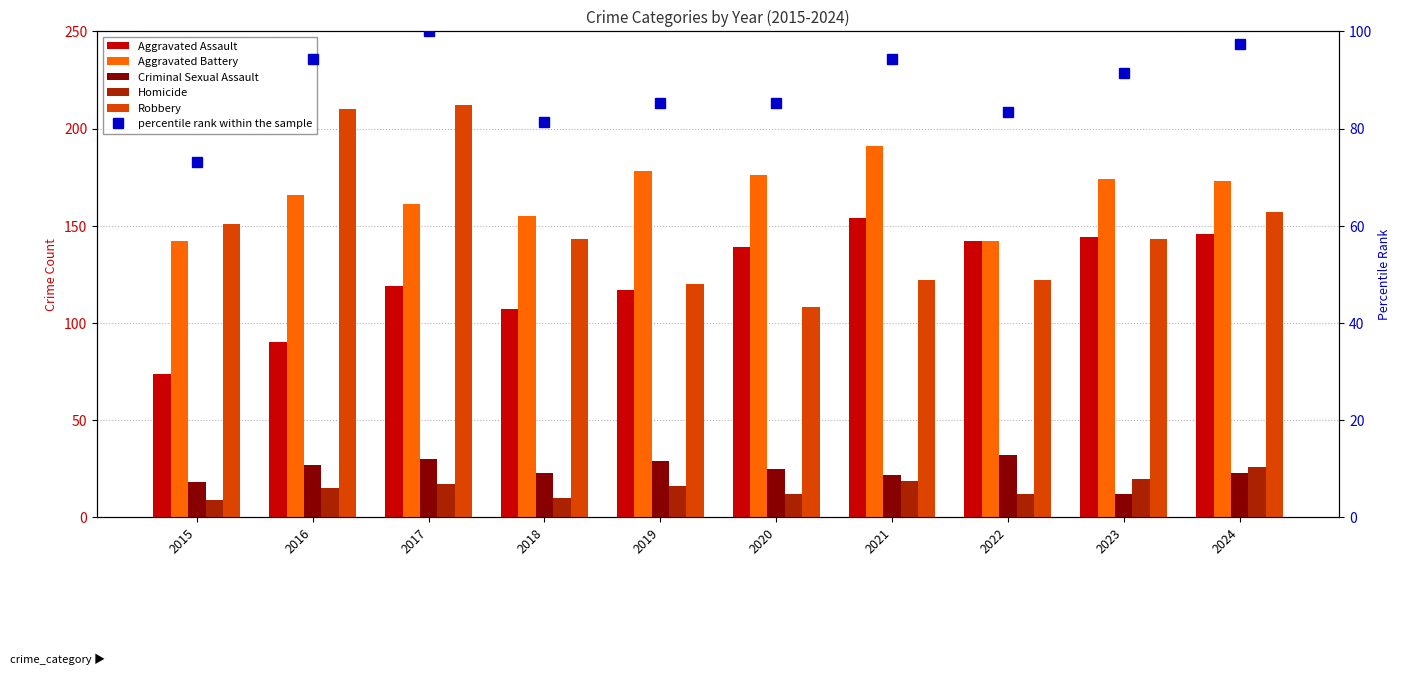

What is the average value of the Criminal Sexual Assault series?

24.1